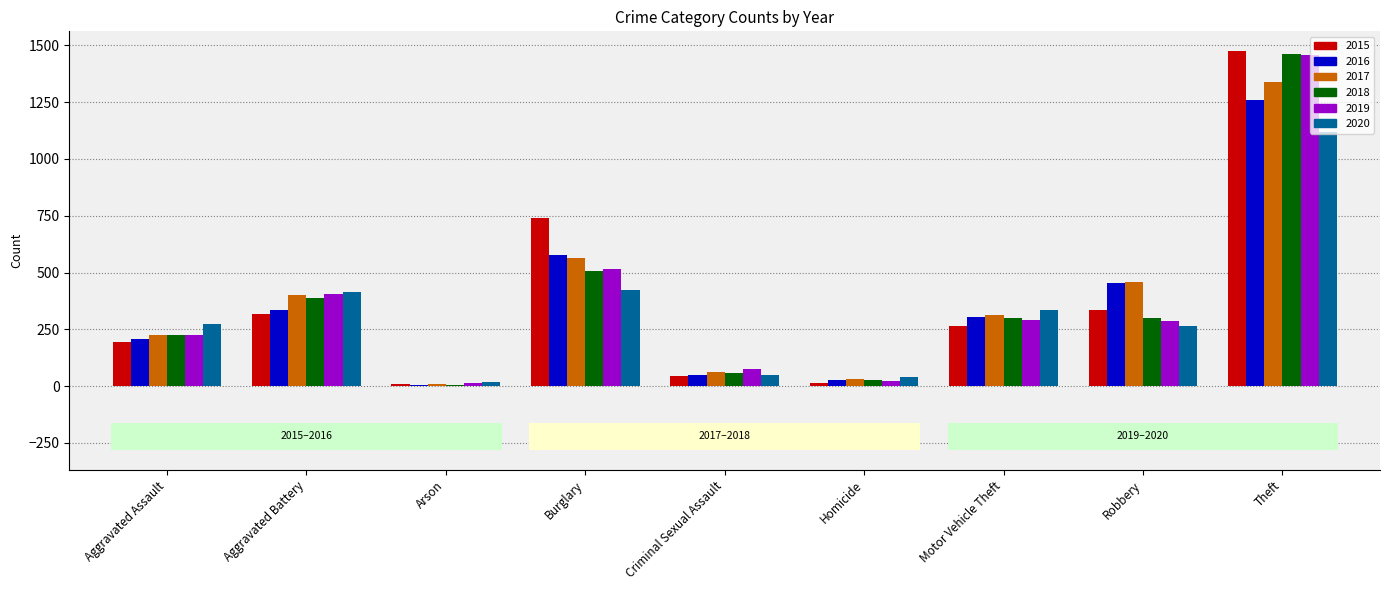

At which category is the sum across all series the highest?

Theft